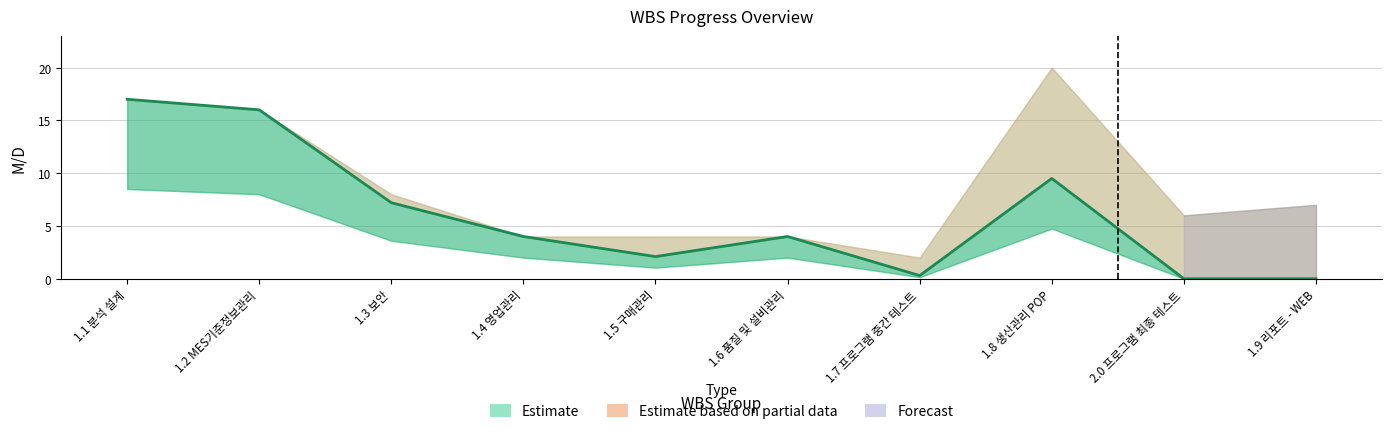

What is the difference between the Remaining Efforts (M/D) values at 1.1 분석 설계 and 2.0 프로그램 최종 테스트?

6.0